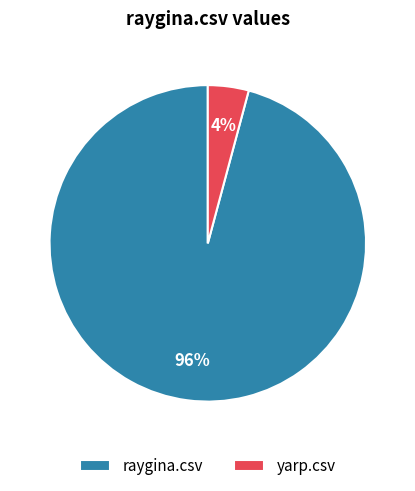

Is the sum of raygina.csv and yarp.csv greater than half?

Yes